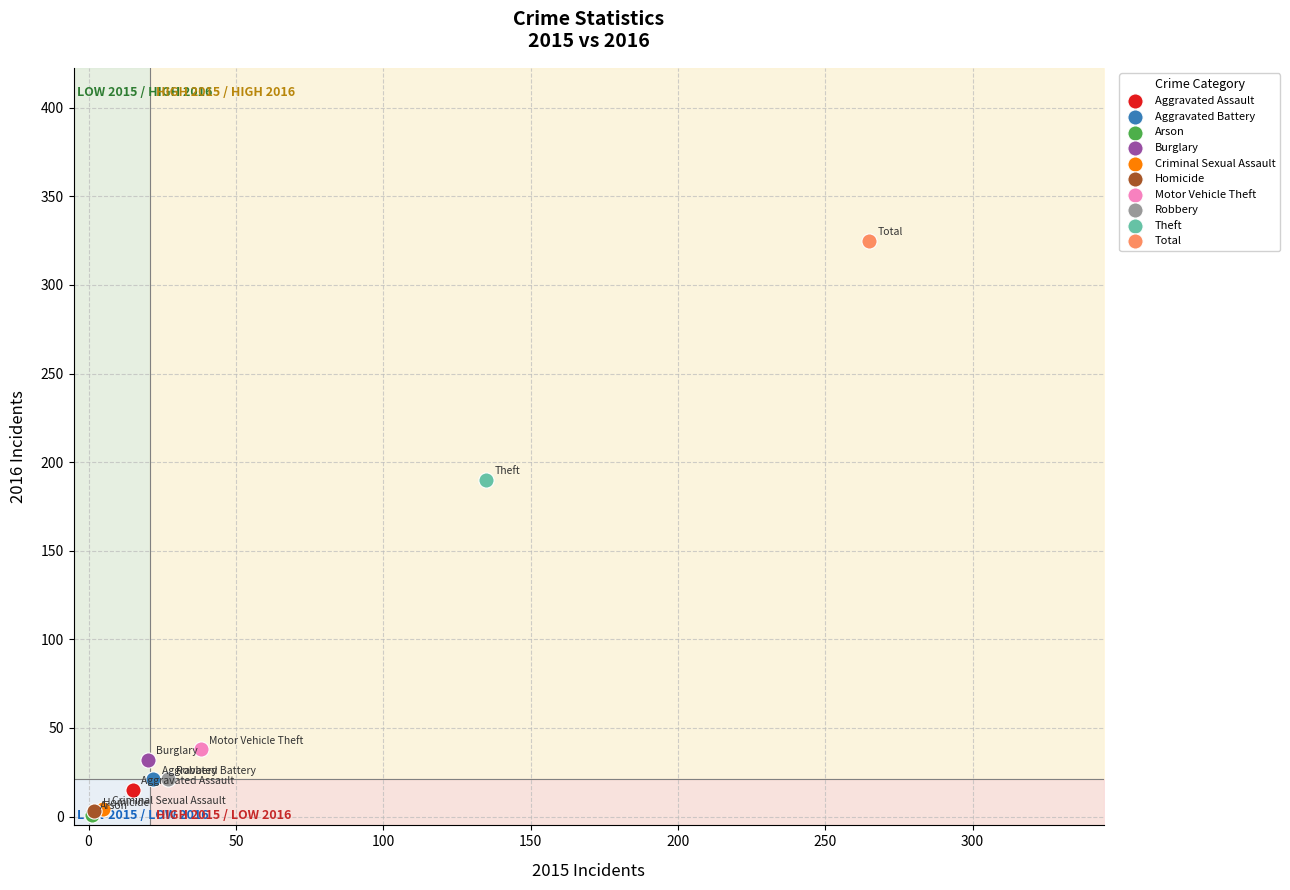

What are all the series names shown in the legend?

Aggravated Assault, Aggravated Battery, Arson, Burglary, Criminal Sexual Assault, Homicide, Motor Vehicle Theft, Robbery, Theft, Total